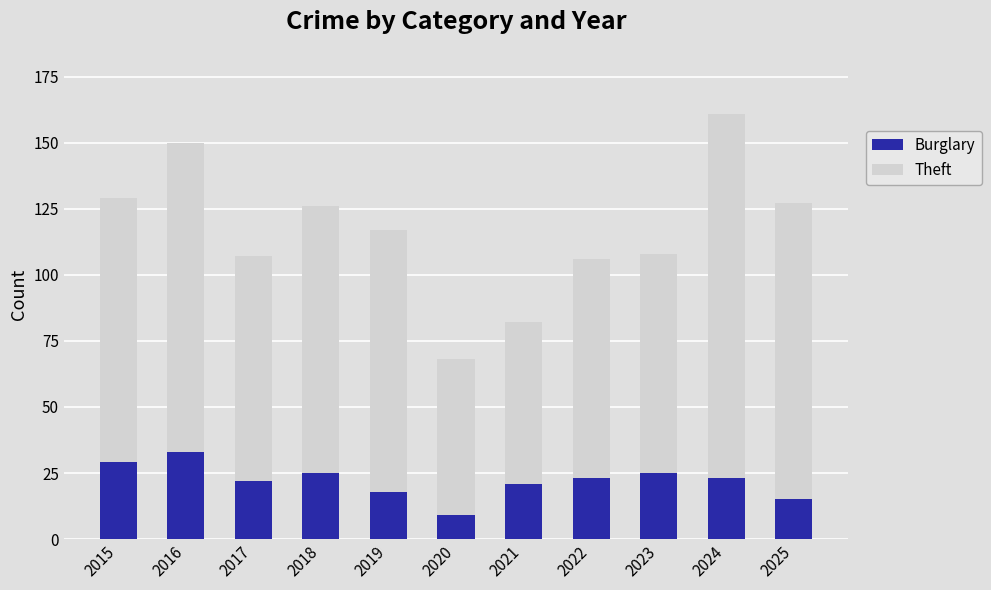

Reading left to right, list the values for the Burglary series.

2015=29	2016=33	2017=22	2018=25	2019=18	2020=9	2021=21	2022=23	2023=25	2024=23	2025=15